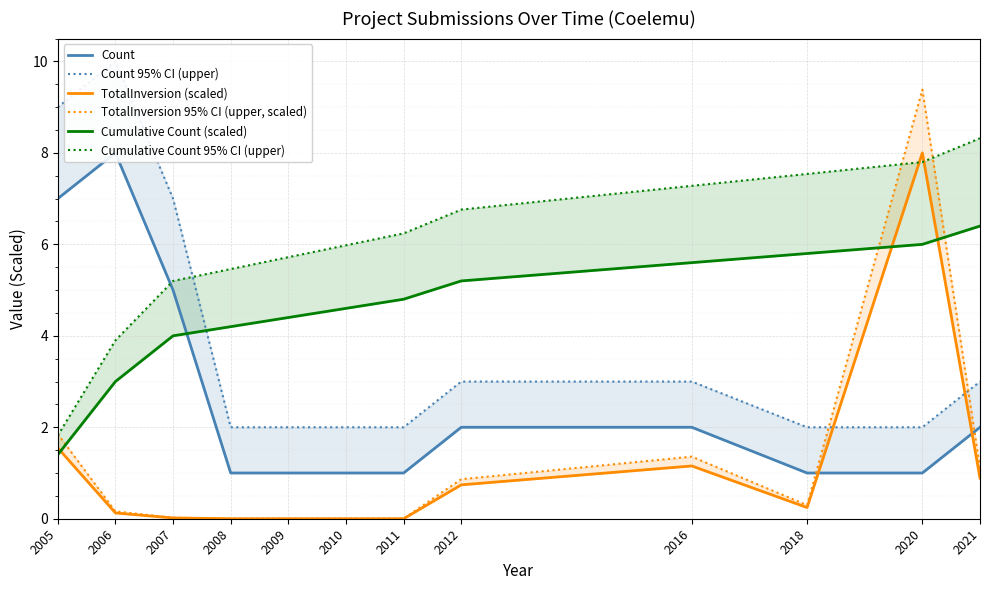

What is the difference between the maximum and minimum values in the Cumulative Count 95% CI (upper) series?

6.5